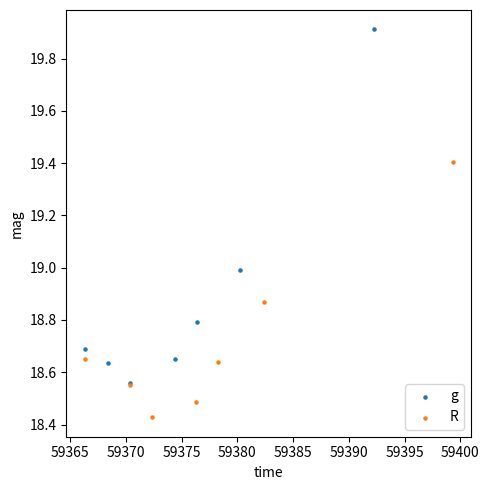

What are all the series names shown in the legend?

g, R